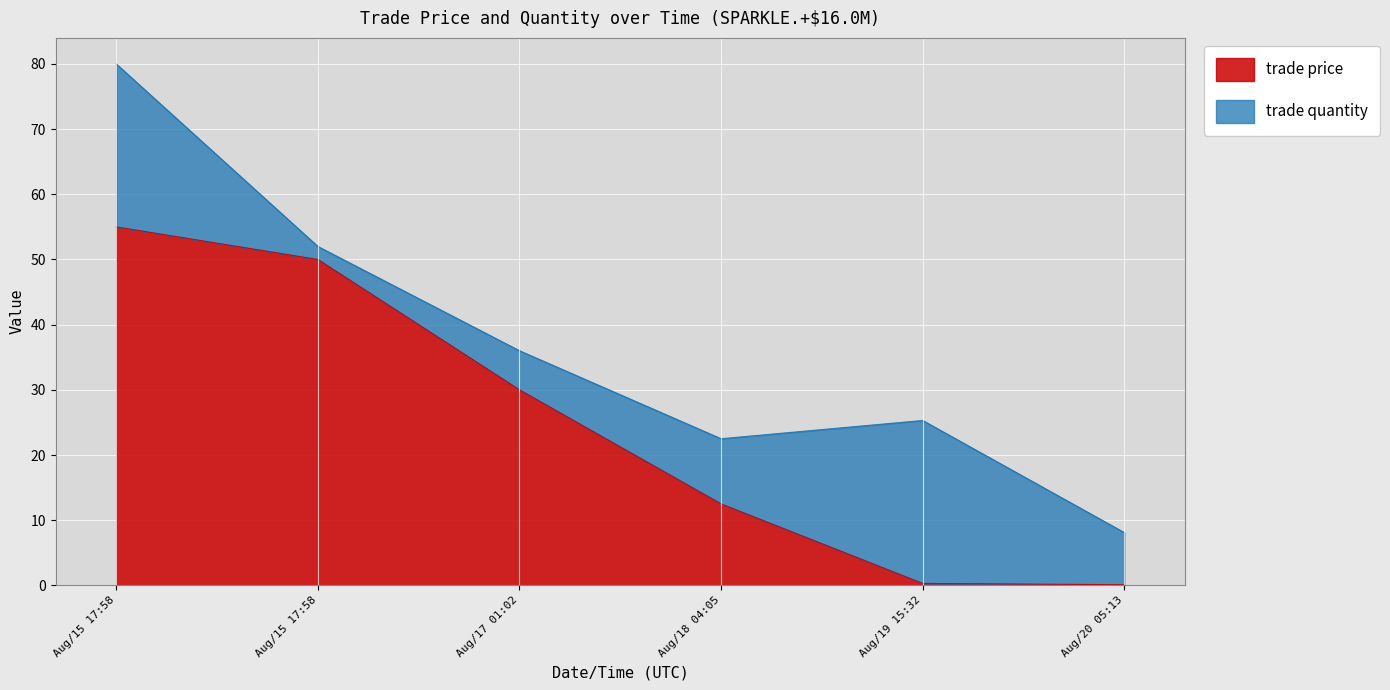

What is the greatest value displayed?

55.0